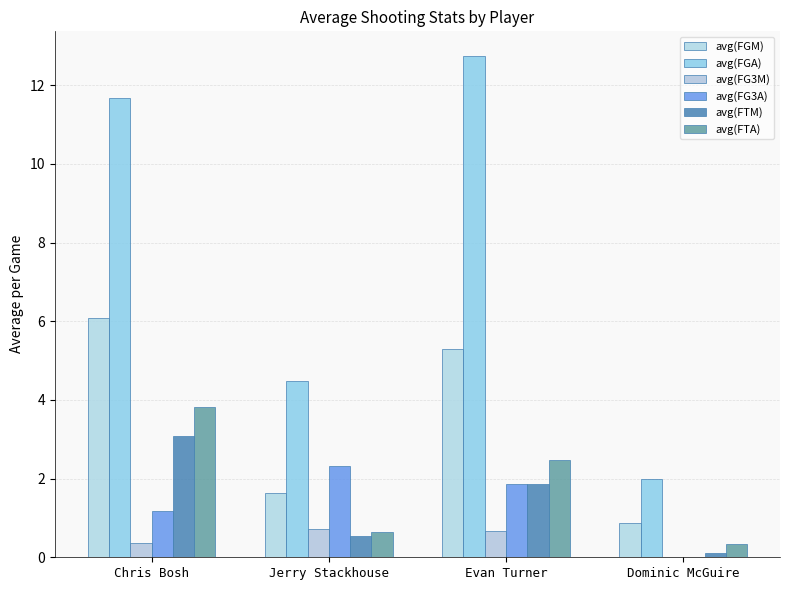

Reading left to right, list all the values displayed in this chart.

avg(FGM): 6.1	1.6	5.3	0.9
avg(FGA): 11.7	4.5	12.7	2.0
avg(FG3M): 0.4	0.7	0.7	0.0
avg(FG3A): 1.2	2.3	1.9	0.0
avg(FTM): 3.1	0.5	1.9	0.1
avg(FTA): 3.8	0.6	2.5	0.3